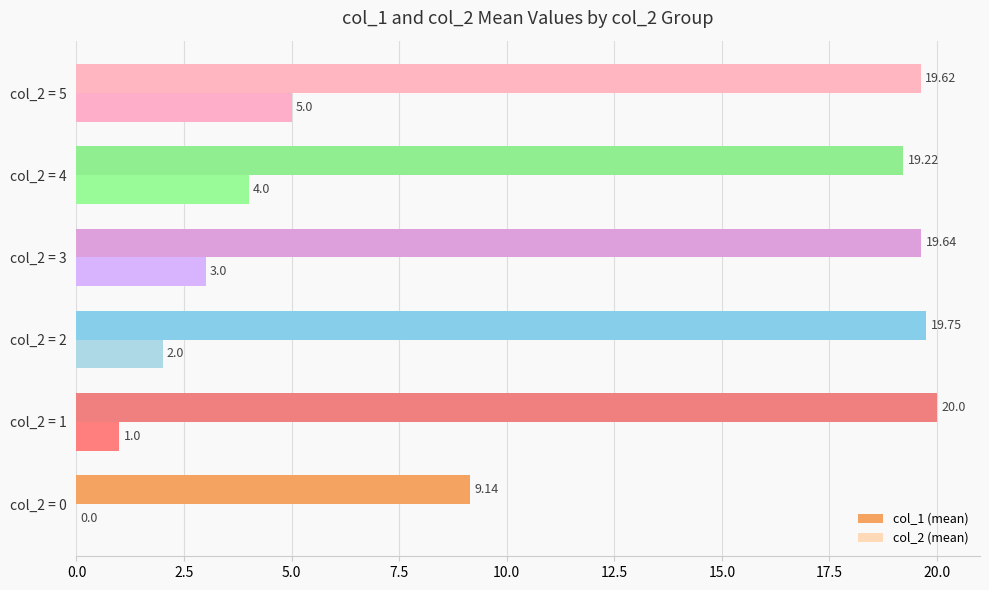

At which label does col_1 (mean) reach its peak?

col_2 = 1